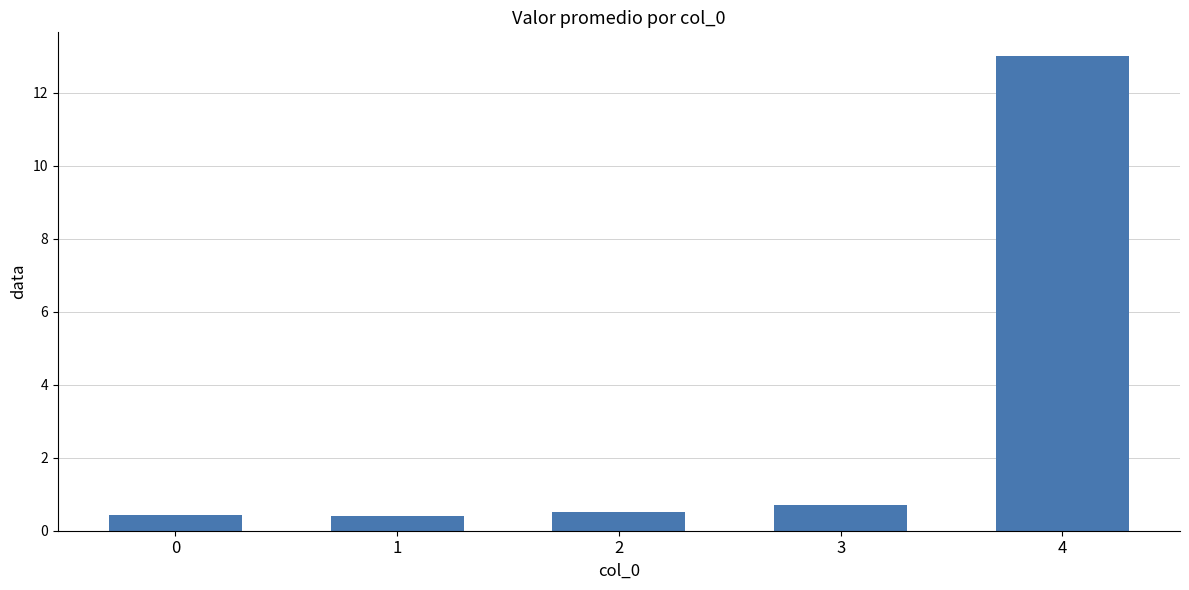

What is the value of the 1st bar from the left?

0.4